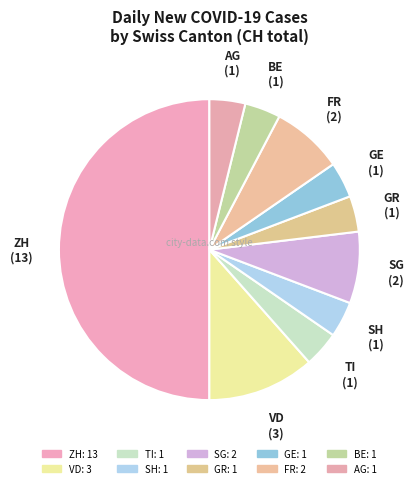

To the nearest percent, what is the average slice percentage?

10%